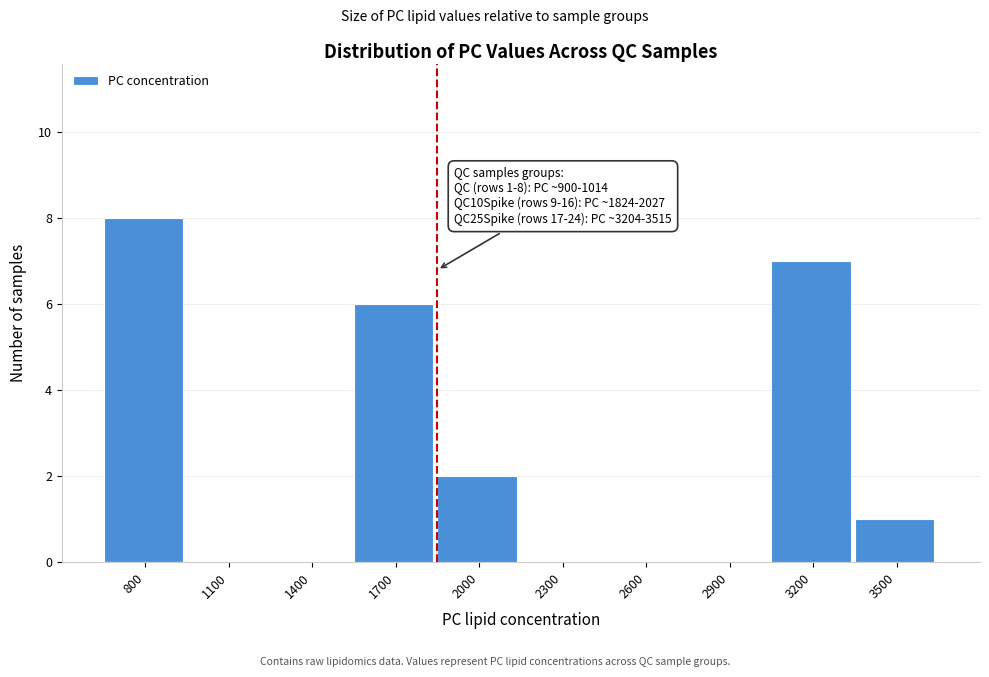

Reading left to right, list all the values displayed in this chart.

800=8	1100=0	1400=0	1700=6	2000=2	2300=0	2600=0	2900=0	3200=7	3500=1